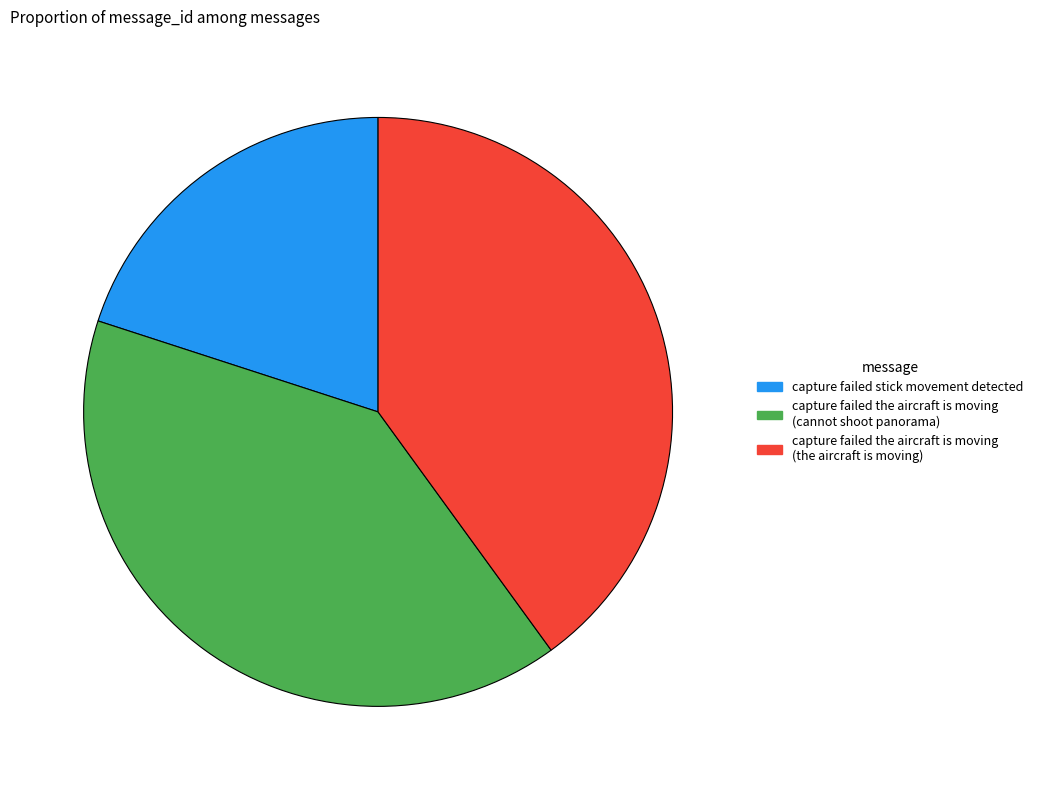

Is there a majority slice in this chart?

No